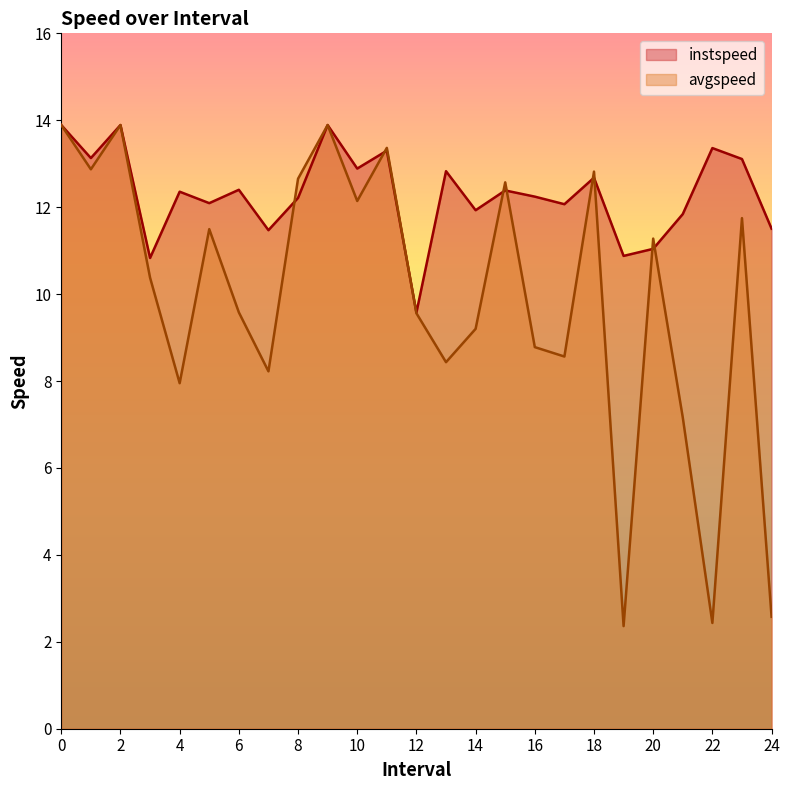

What is the smallest value displayed?

2.4